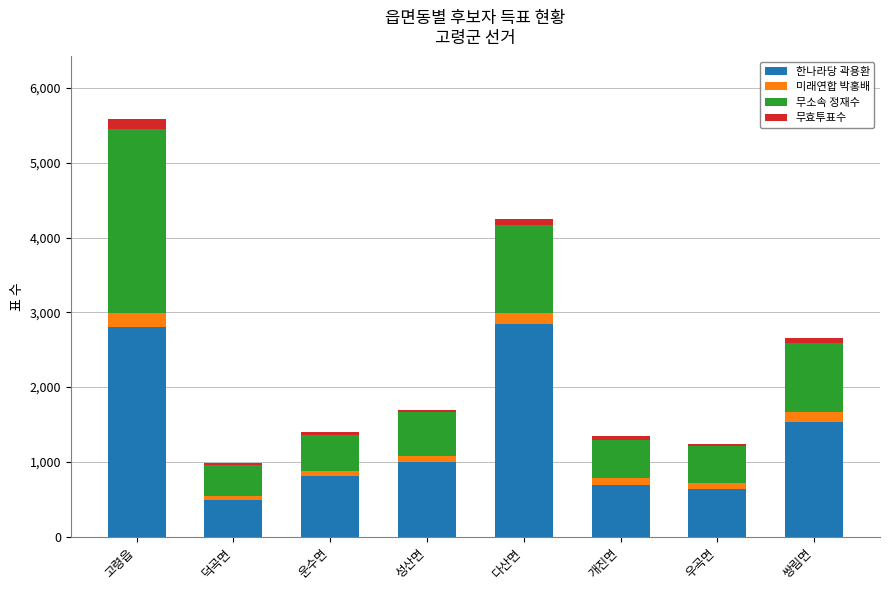

What is the minimum value for 한나라당 곽용환?

492